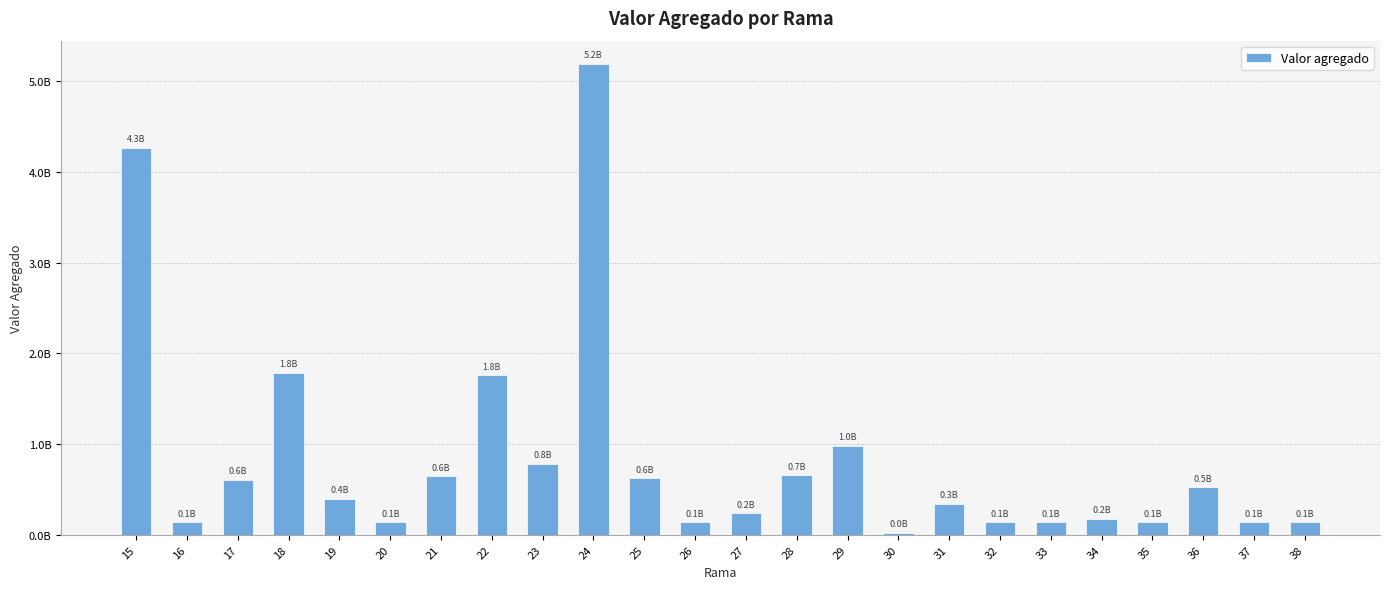

List the labels in order of value, smallest first.

30, 16, 20, 26, 32, 33, 35, 37, 38, 34, 27, 31, 19, 36, 17, 25, 21, 28, 23, 29, 22, 18, 15, 24